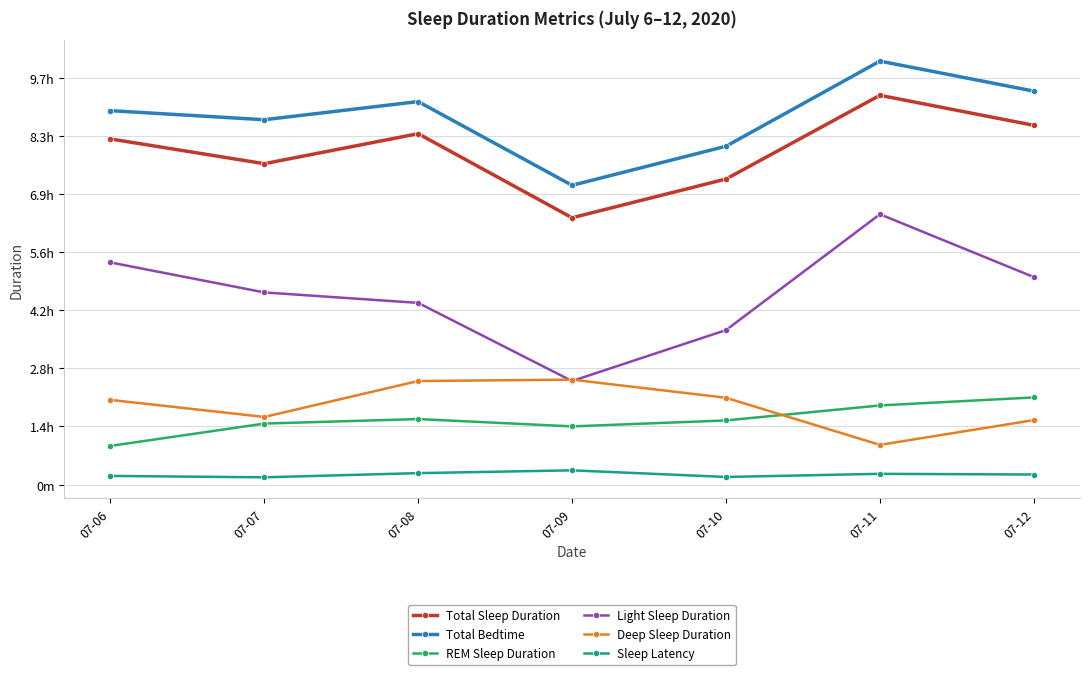

The REM Sleep Duration series shows 1387 at 07-07. True or false?

False